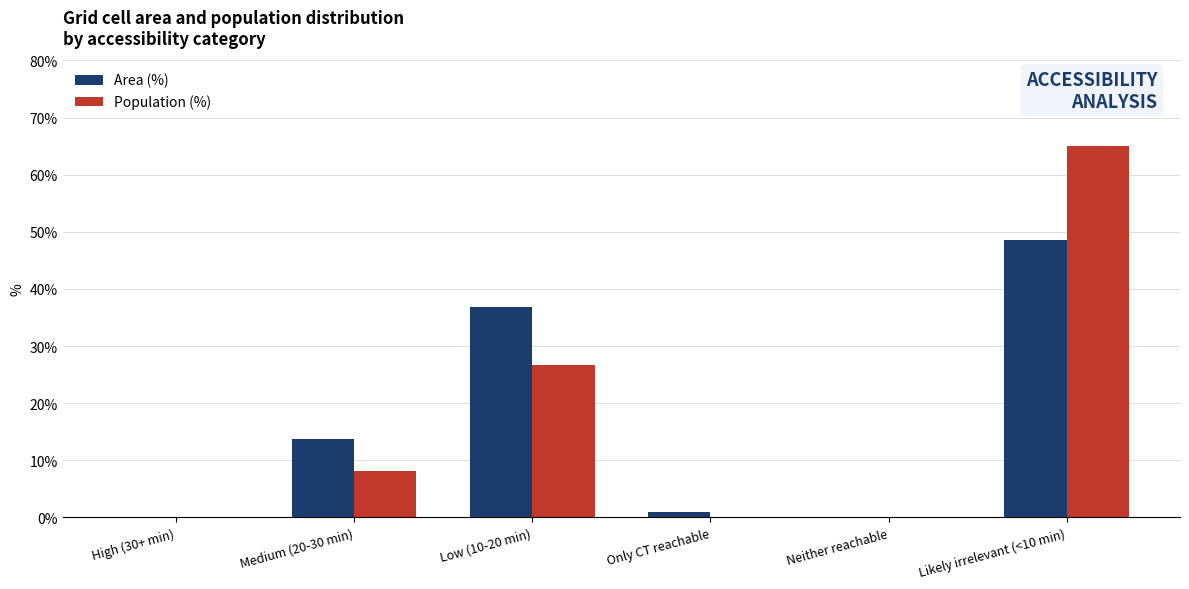

What value does the Area (%) series have at Only CT reachable?

0.9